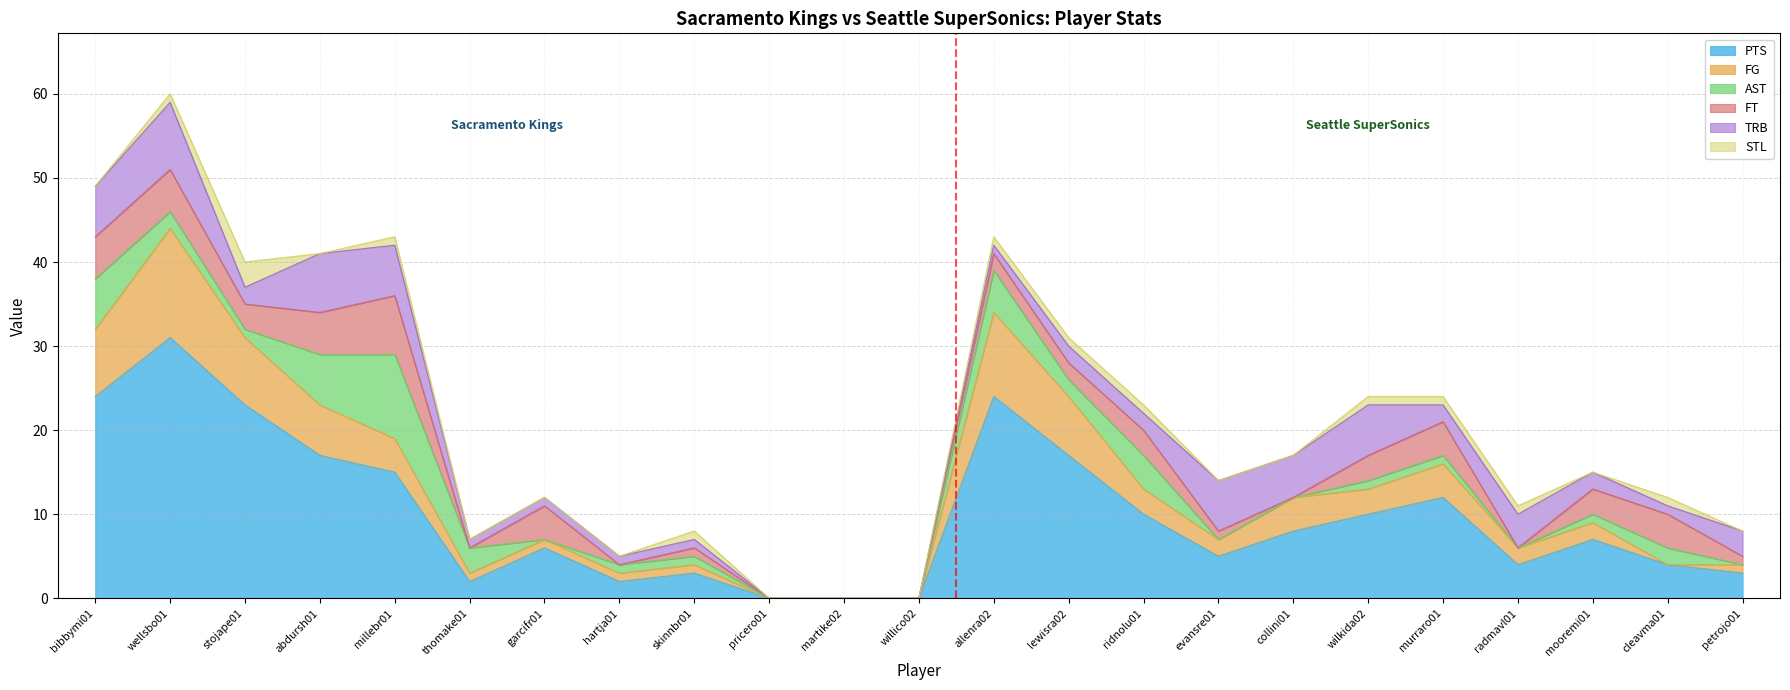

What is the total value across all series at stojape01?

40